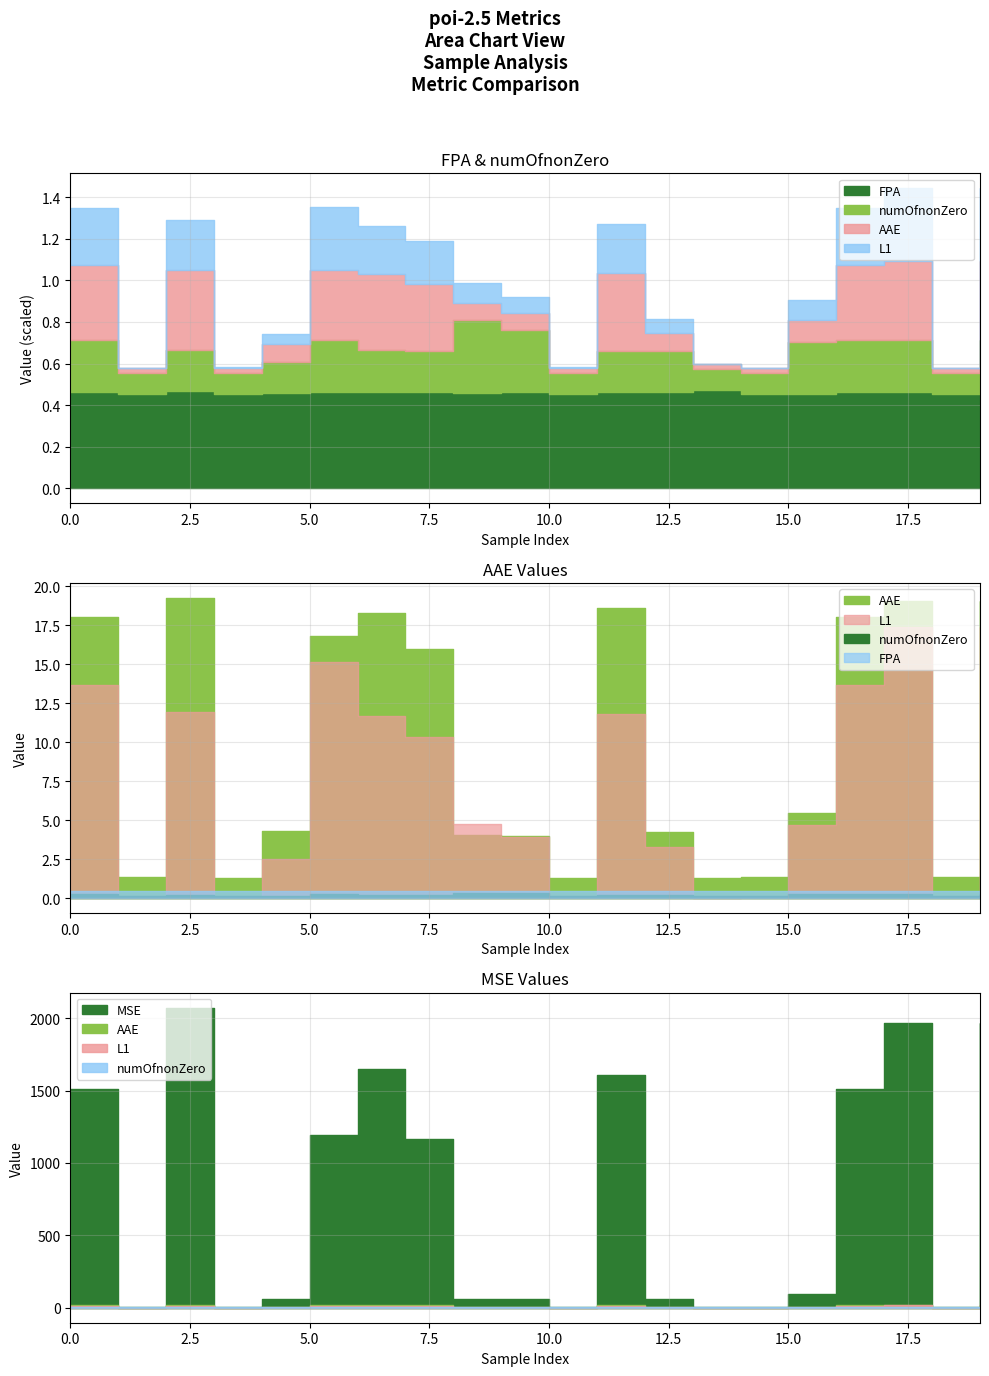

Does the chart display data point markers on the line(s)?

No